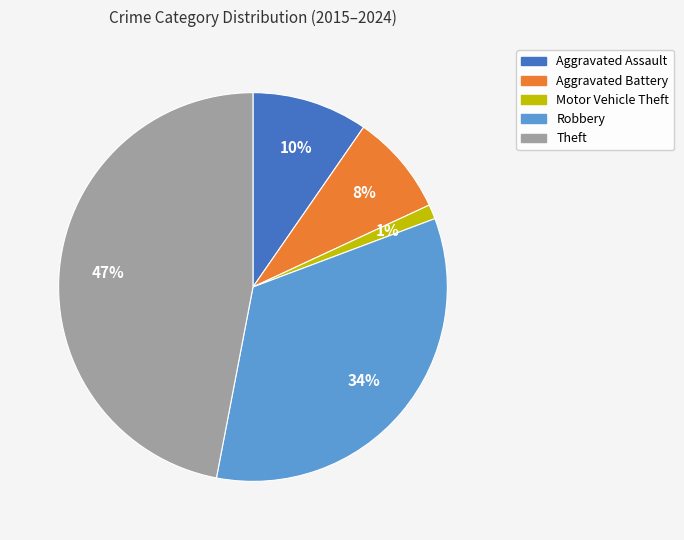

To the nearest percent, what percentage of the pie is Theft?

47%